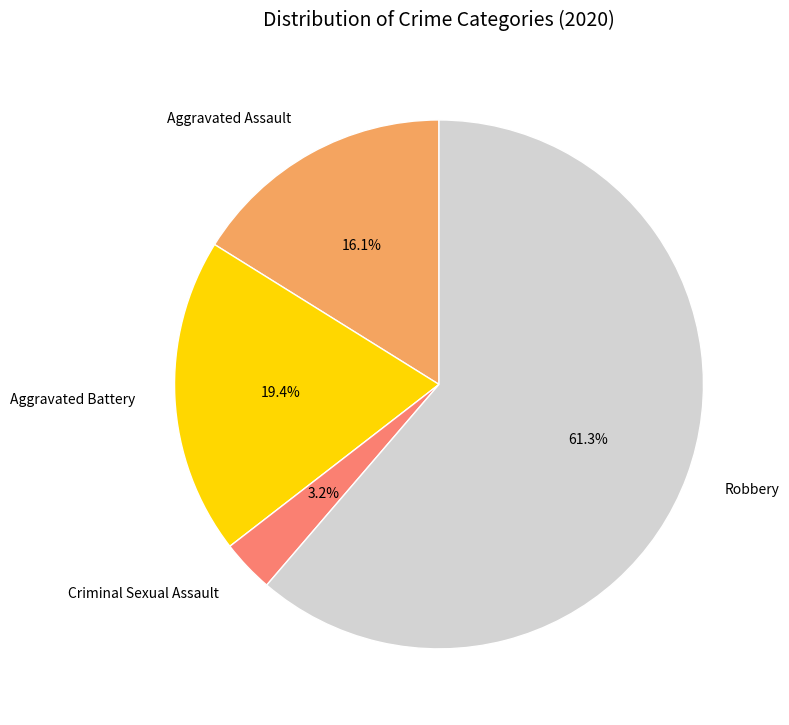

What is the majority slice?

Robbery